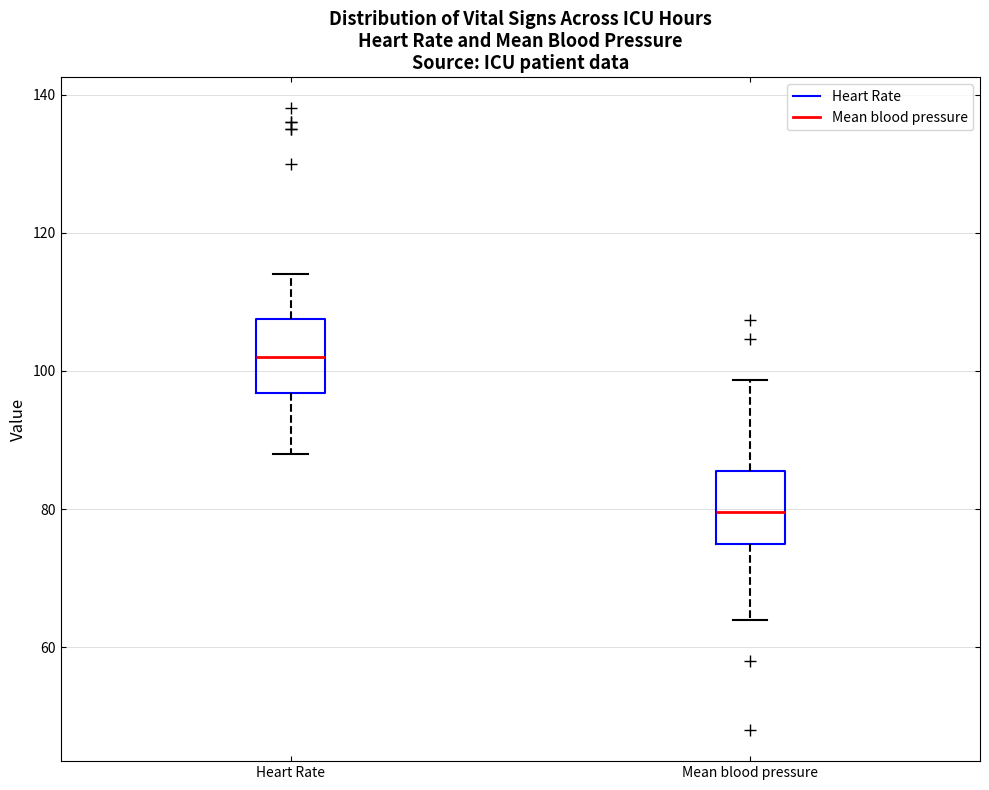

Which box's median line is the lowest?

Mean blood pressure